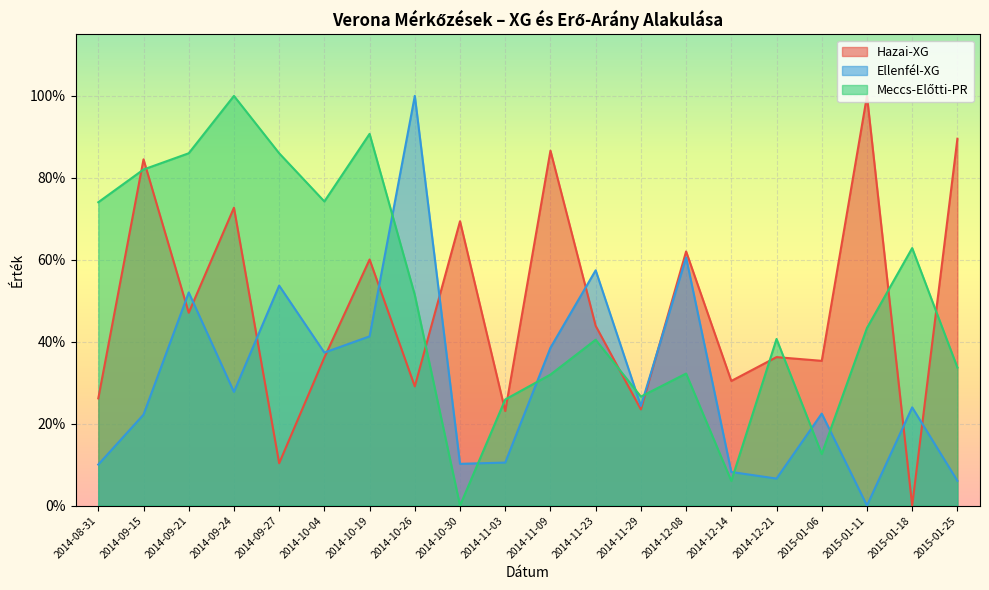

After their last crossing, which series has the higher values: Ellenfél-XG or Hazai-XG?

Hazai-XG